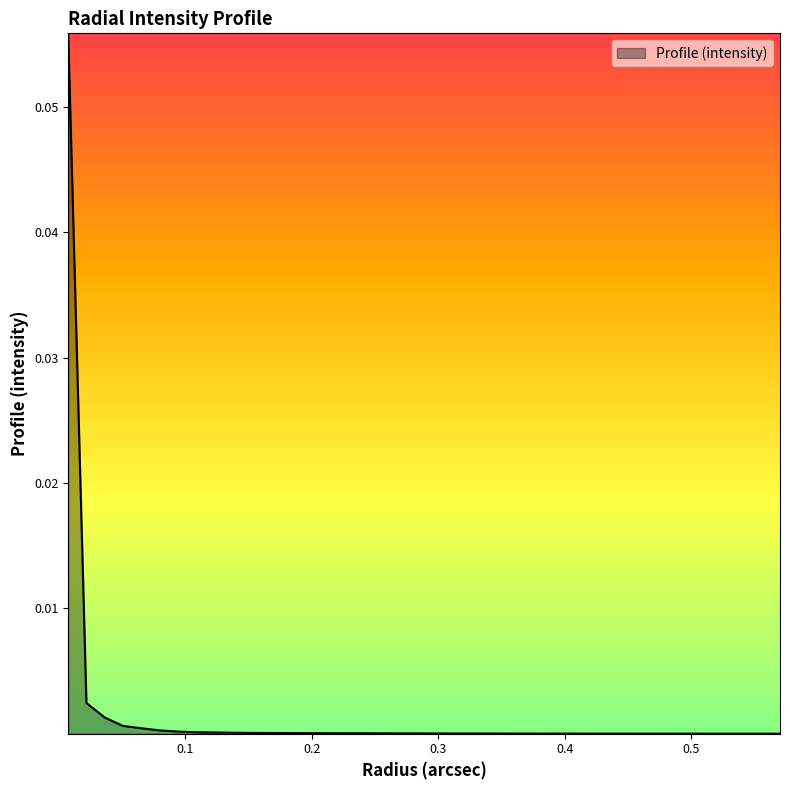

Does the chart have visible grid lines?

No